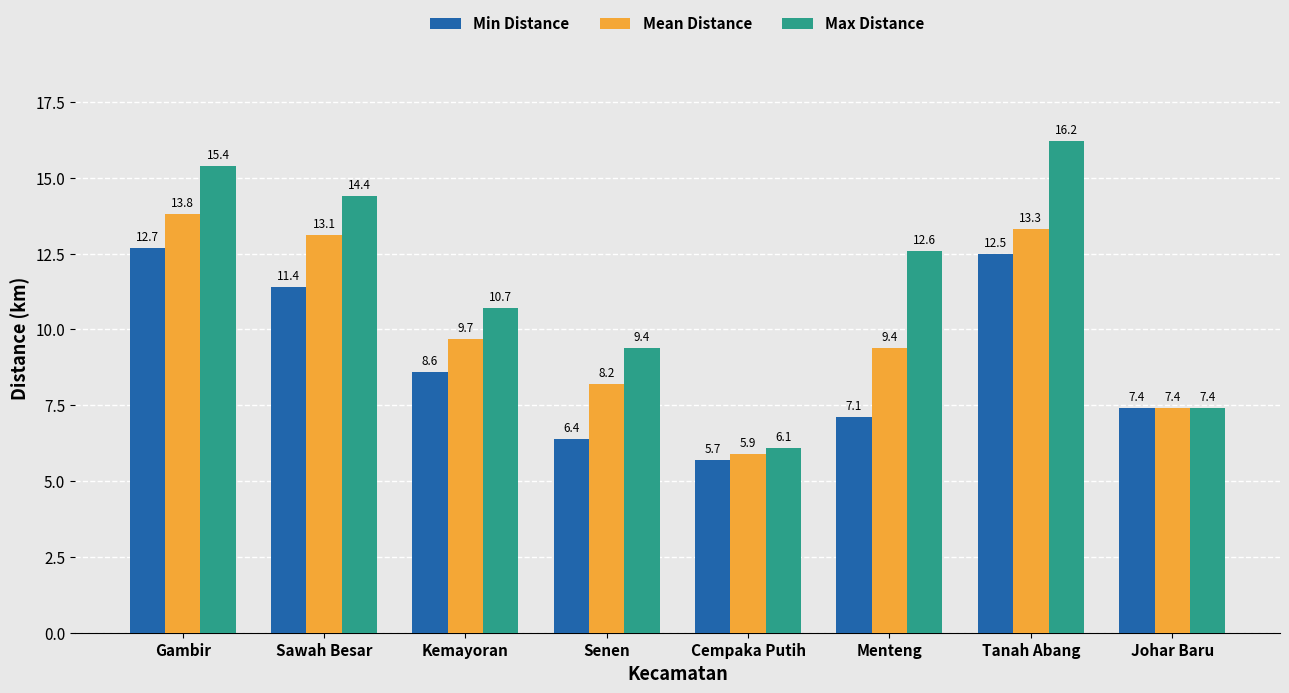

Which series has the widest spread of values?

Max Distance